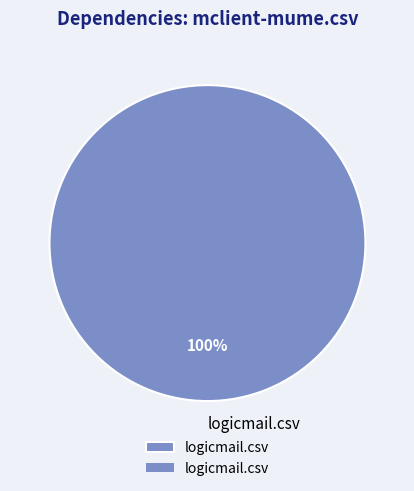

To the nearest percent, what percentage of the pie is logicmail.csv?

100%